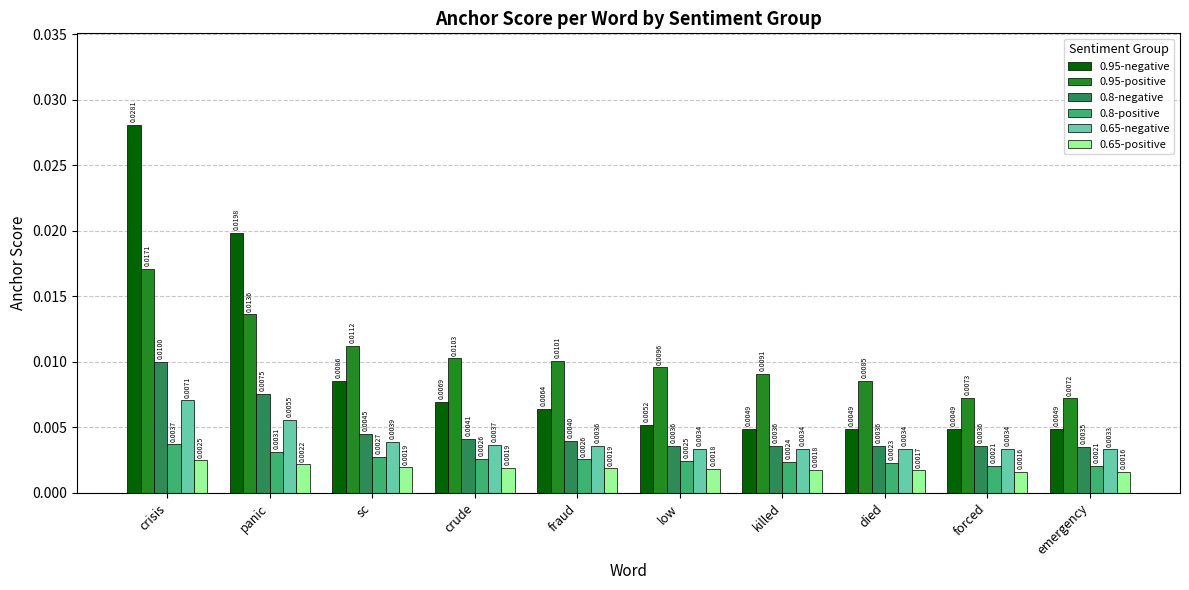

At which label does 0.65-negative reach its peak?

crisis